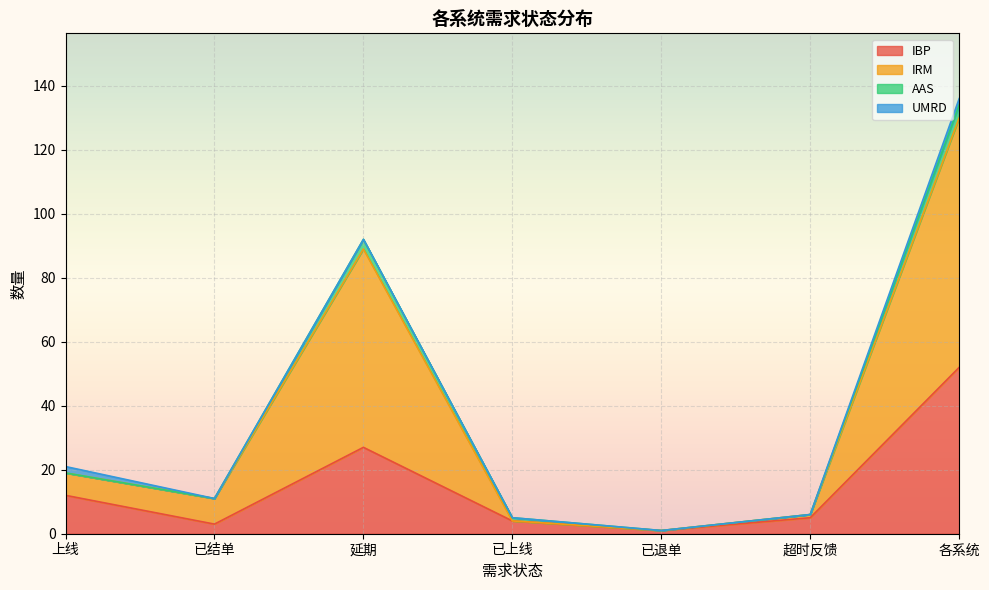

True or false: IRM and IBP intersect in this chart.

False